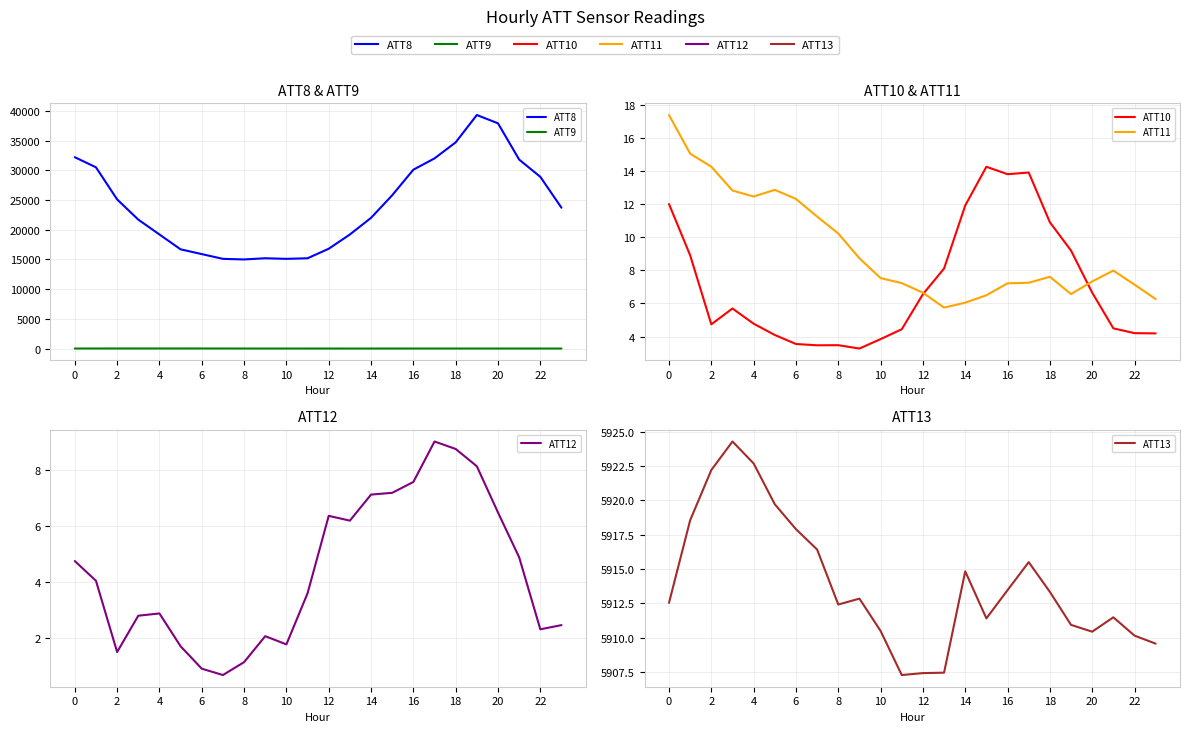

Reading left to right, list all the values displayed in this chart.

ATT8: 32200.0	30500.0	25100.0	21700.0	19200.0	16700.0	15900.0	15100.0	15000.0	15200.0	15100.0	15200.0	16800.0	19200.0	22000.0	25800.0	30100.0	32000.0	34700.0	39300.0	37900.0	31800.0	28900.0	23700.0
ATT9: 15.9	16.9	20.6	20.7	21.3	21.0	18.8	16.4	14.4	12.0	11.9	11.4	11.5	10.5	11.2	13.0	12.7	13.4	13.6	14.1	14.5	13.0	12.4	11.7
ATT10: 12.0	8.9	4.7	5.7	4.8	4.1	3.5	3.5	3.5	3.3	3.8	4.4	6.6	8.1	11.9	14.3	13.8	13.9	10.9	9.2	6.7	4.5	4.2	4.2
ATT11: 17.4	15.1	14.3	12.8	12.5	12.9	12.3	11.3	10.2	8.7	7.5	7.2	6.7	5.8	6.0	6.5	7.2	7.3	7.6	6.6	7.3	8.0	7.1	6.3
ATT12: 4.8	4.0	1.5	2.8	2.9	1.7	0.9	0.7	1.1	2.1	1.8	3.6	6.4	6.2	7.1	7.2	7.6	9.0	8.8	8.2	6.5	4.9	2.3	2.5
ATT13: 5912.5	5918.6	5922.2	5924.3	5922.7	5919.7	5917.9	5916.4	5912.4	5912.8	5910.5	5907.3	5907.4	5907.4	5914.8	5911.4	5913.5	5915.5	5913.3	5910.9	5910.4	5911.5	5910.1	5909.6